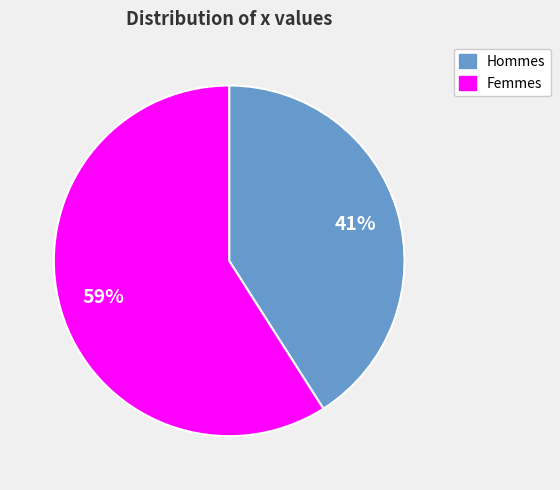

To the nearest percent, what is the difference between the largest and smallest slice percentages?

18%